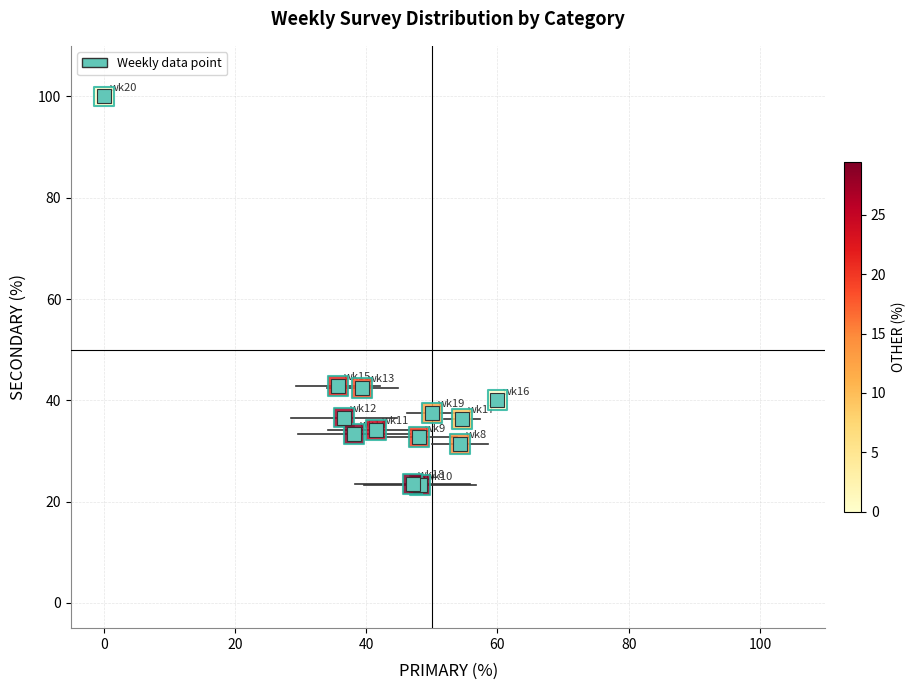

What is the range of X values (max minus min)?

60.0